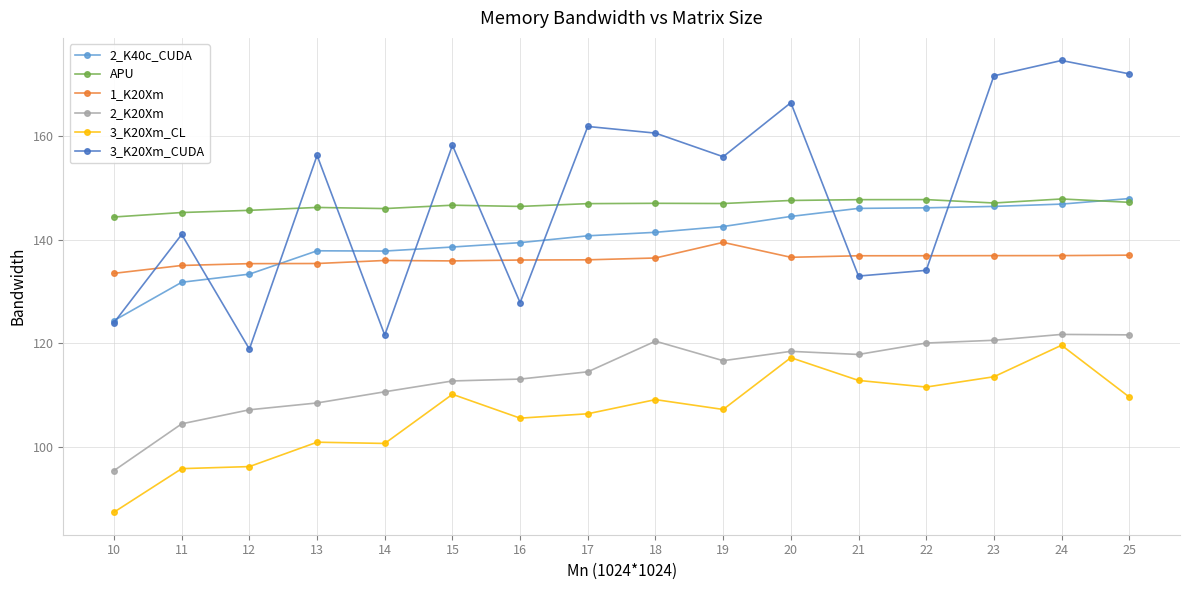

In 1_K20Xm, how many points are lower than both neighbors (excluding endpoints)?

2